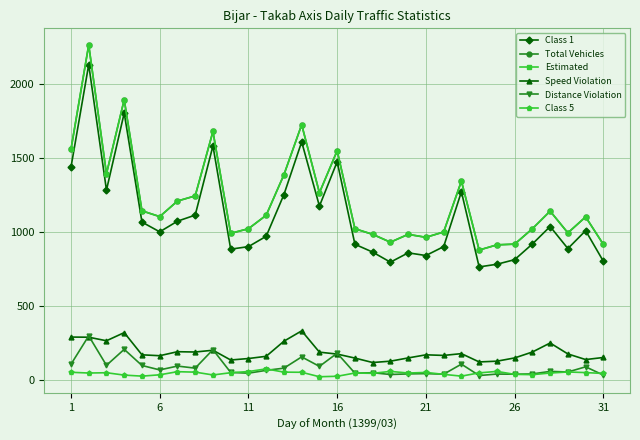

What is the maximum value shown in the chart?

2266